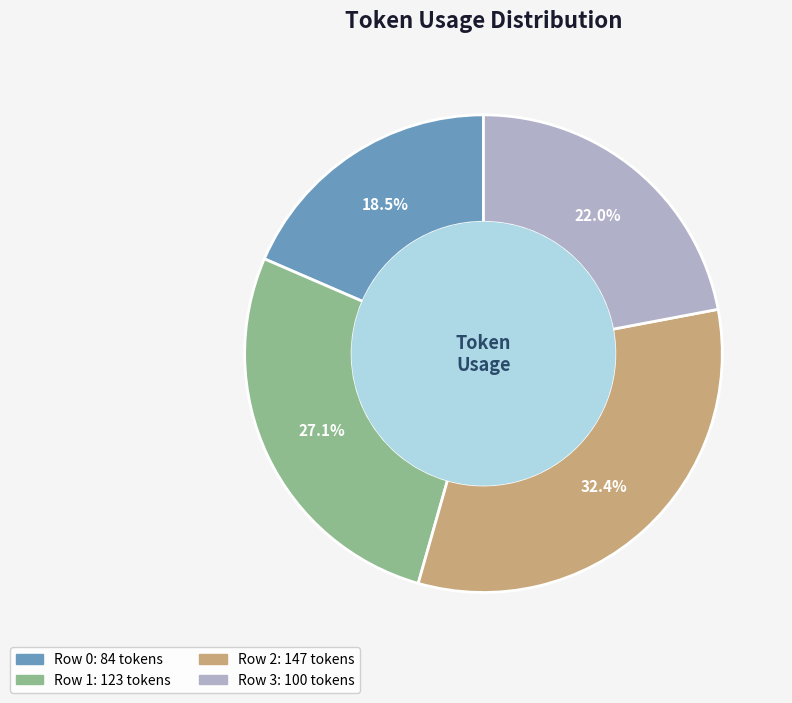

Is Row 3 the majority of the pie?

No